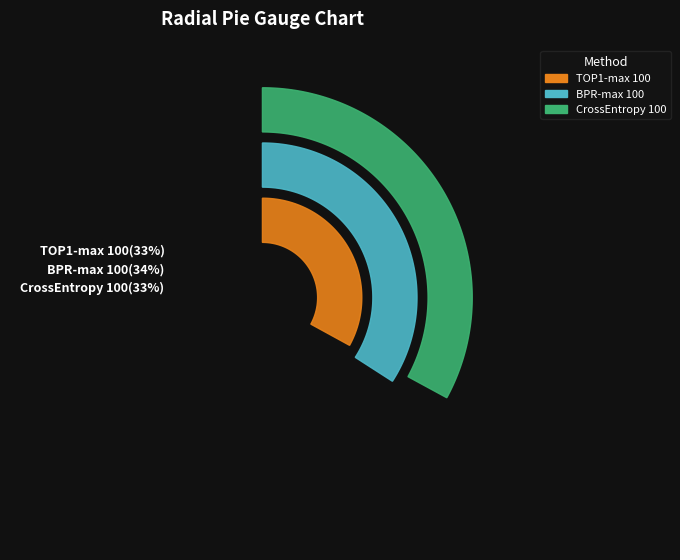

True or false: BPR-max 100 accounts for 25% of the total.

False